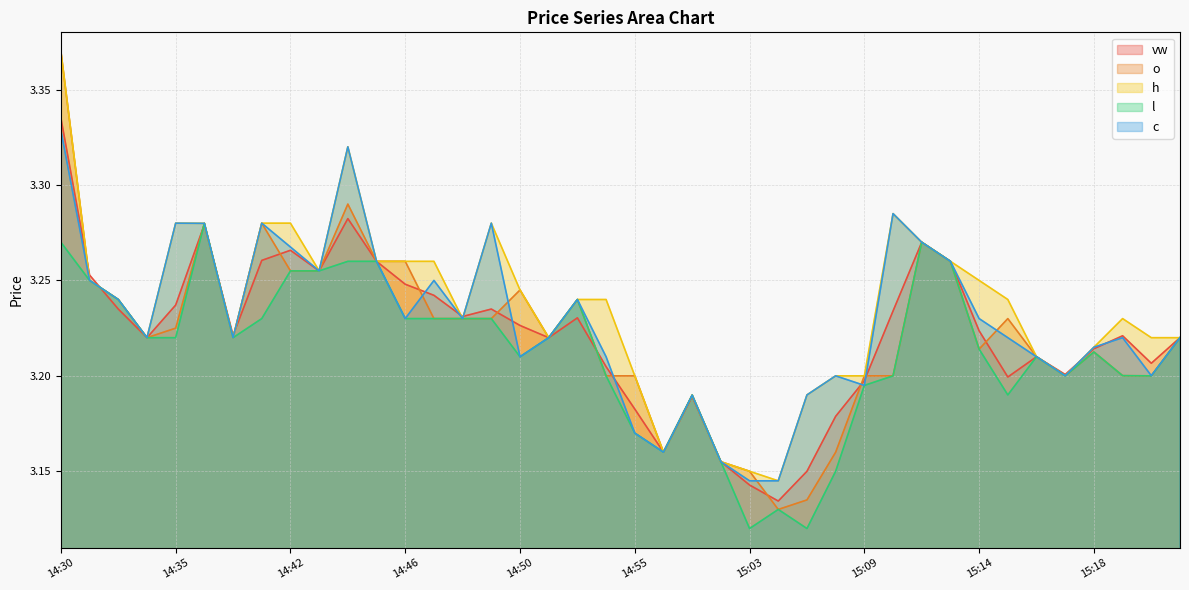

At which category is the sum across all series the highest?

14:30